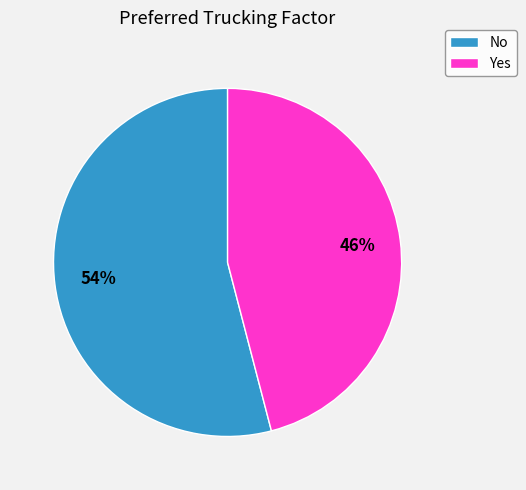

Between No and Yes, which is larger?

No